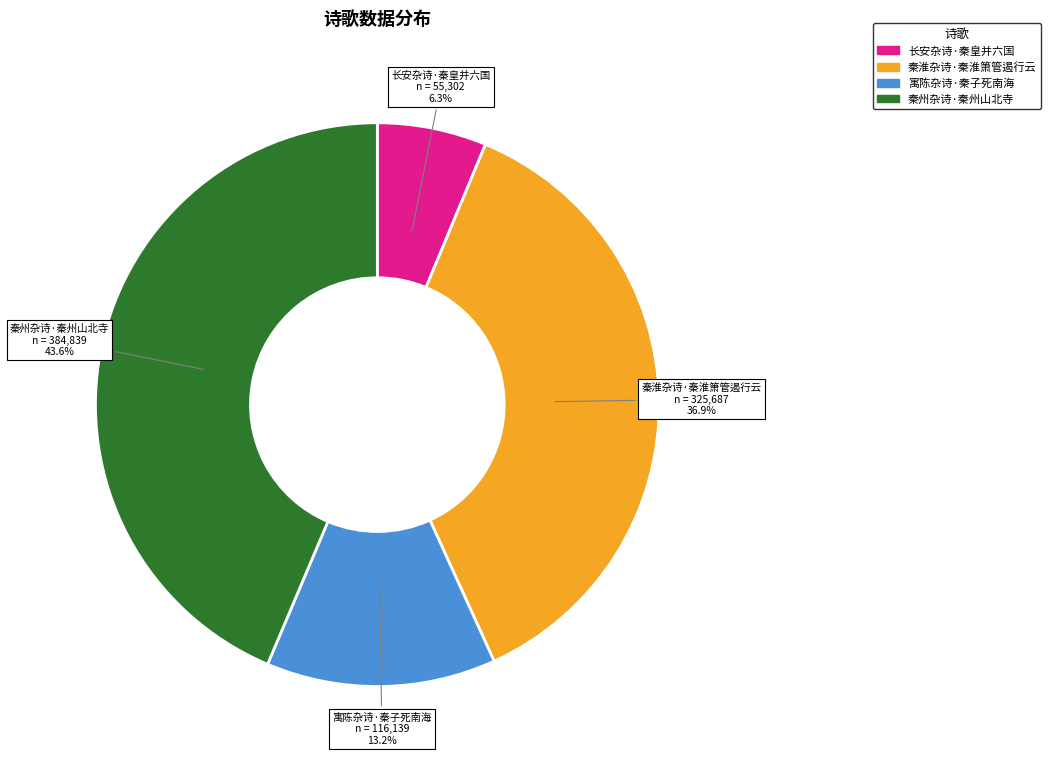

Which slice is the smallest?

长安杂诗·秦皇并六国